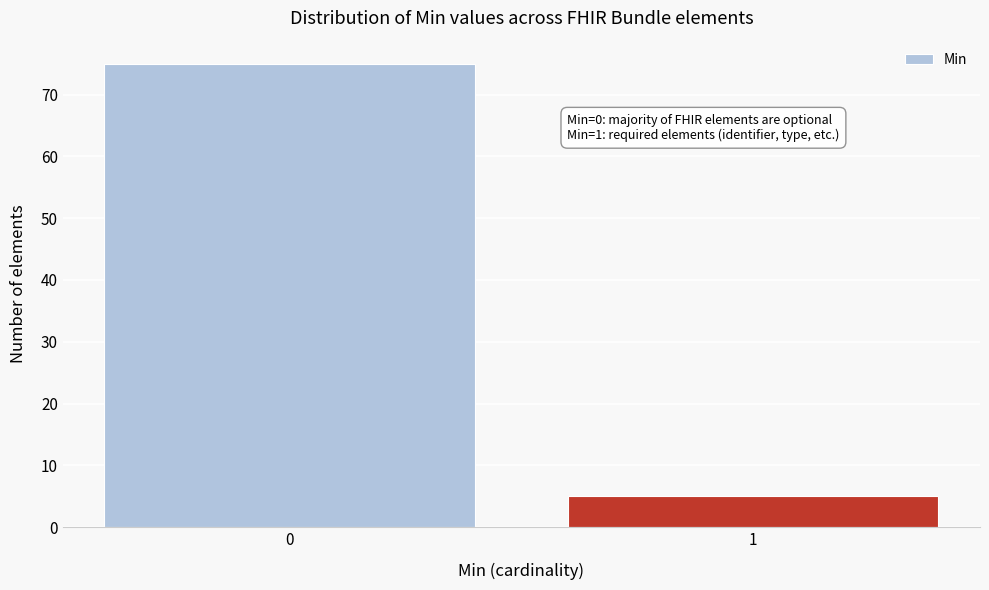

Reading right to left, list all the values displayed in this chart.

5	75